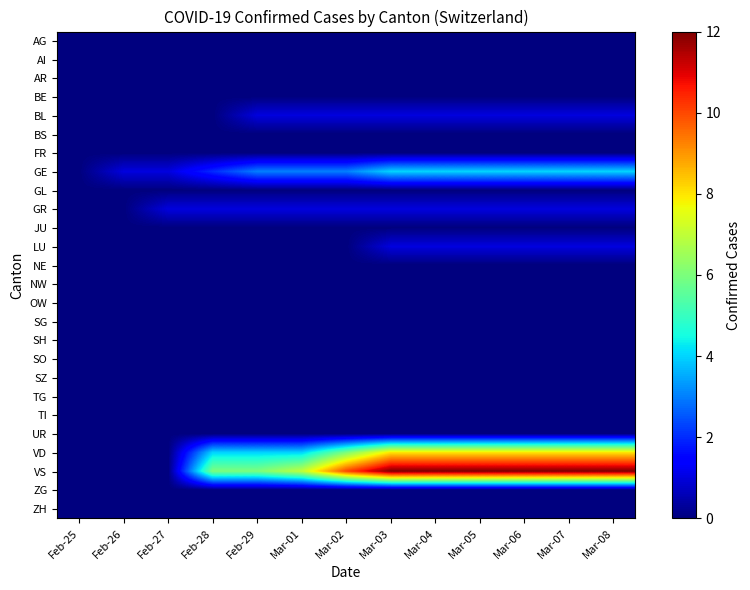

List the series in order of their peak value, highest first.

VS, VD, GE, BL, GR, LU, AG, AI, AR, BE, BS, FR, GL, JU, NE, NW, OW, SG, SH, SO, SZ, TG, TI, UR, ZG, ZH